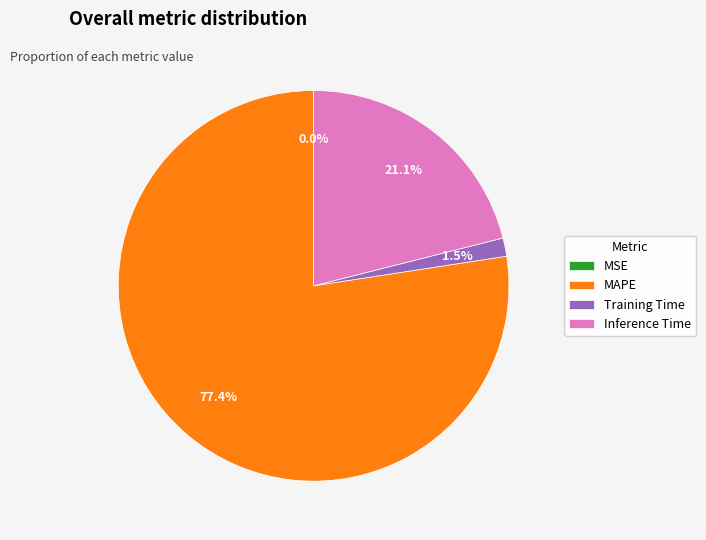

Which category has the biggest portion of the pie?

MAPE